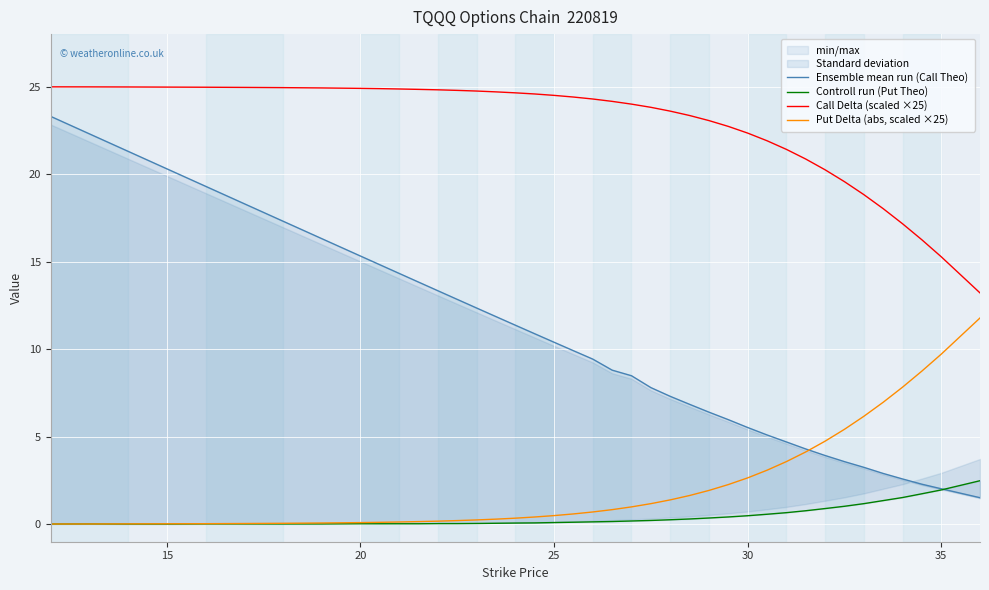

True or false: Put Delta (abs, scaled ×25) and Call Delta (scaled ×25) intersect in this chart.

False